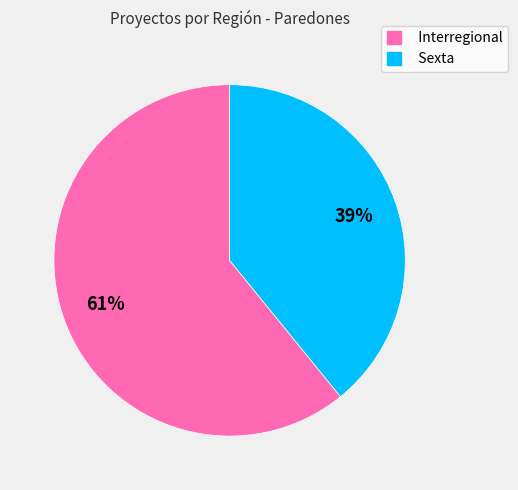

Which slice is the largest?

Interregional